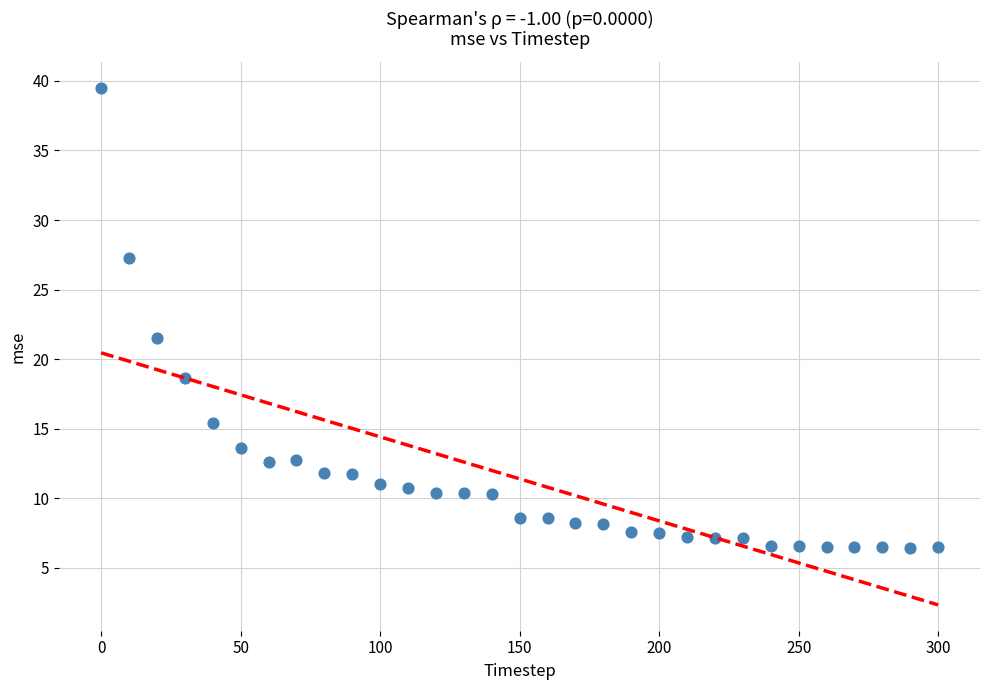

What Y value in the scatter plot is closest to 22?

21.5